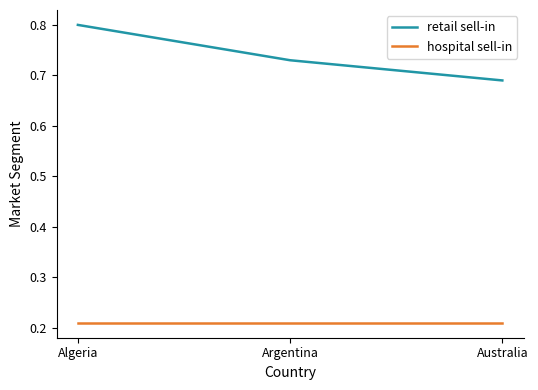

List the series in order of their peak value, lowest first.

hospital sell-in, retail sell-in